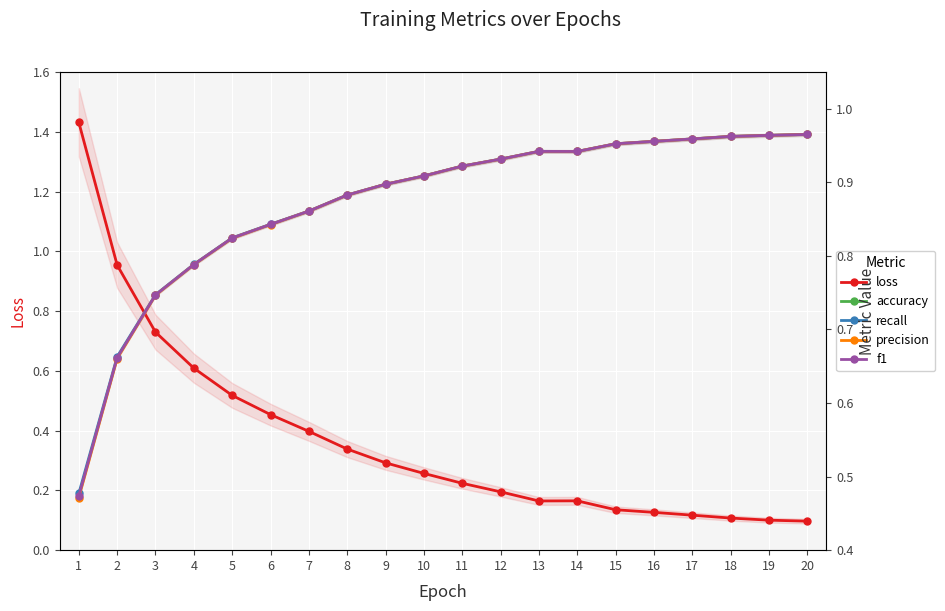

Rank the categories by recall value from highest to lowest.

20, 19, 18, 17, 16, 15, 13, 14, 12, 11, 10, 9, 8, 7, 6, 5, 4, 3, 2, 1